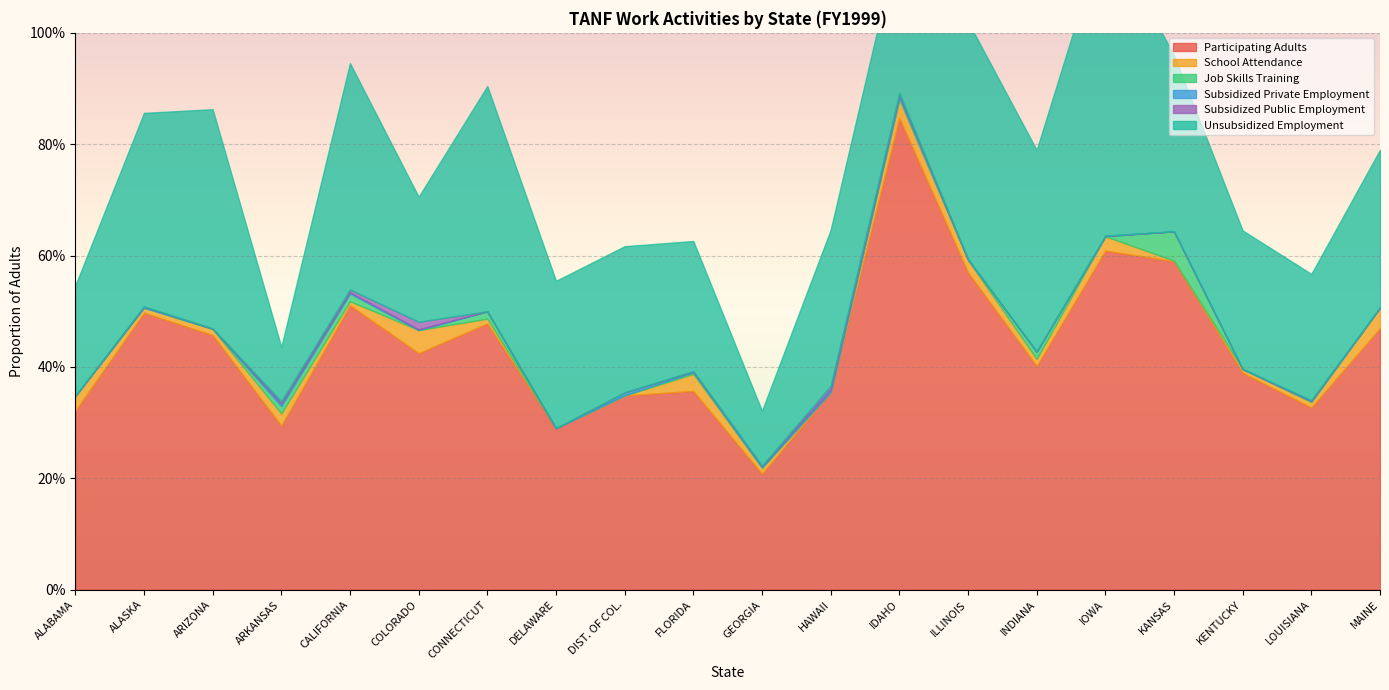

Reading left to right, list all the values displayed in this chart.

Participating Adults: 0.3	0.5	0.5	0.3	0.5	0.4	0.5	0.3	0.3	0.4	0.2	0.4	0.8	0.6	0.4	0.6	0.6	0.4	0.3	0.5
School Attendance: 0.0	0.0	0.0	0.0	0.0	0.0	0.0	0.0	0.0	0.0	0.0	0.0	0.0	0.0	0.0	0.0	0.0	0.0	0.0	0.0
Job Skills Training: 0.0	0.0	0.0	0.0	0.0	0.0	0.0	0.0	0.0	0.0	0.0	0.0	0.0	0.0	0.0	0.0	0.1	0.0	0.0	0.0
Subsidized Private Employment: 0.0	0.0	0.0	0.0	0.0	0.0	0.0	0.0	0.0	0.0	0.0	0.0	0.0	0.0	0.0	0.0	0.0	0.0	0.0	0.0
Subsidized Public Employment: 0.0	0.0	0.0	0.0	0.0	0.0	0.0	0.0	0.0	0.0	0.0	0.0	0.0	0.0	0.0	0.0	0.0	0.0	0.0	0.0
Unsubsidized Employment: 0.2	0.3	0.4	0.1	0.4	0.2	0.4	0.3	0.3	0.2	0.1	0.3	0.3	0.4	0.4	0.6	0.3	0.2	0.2	0.3